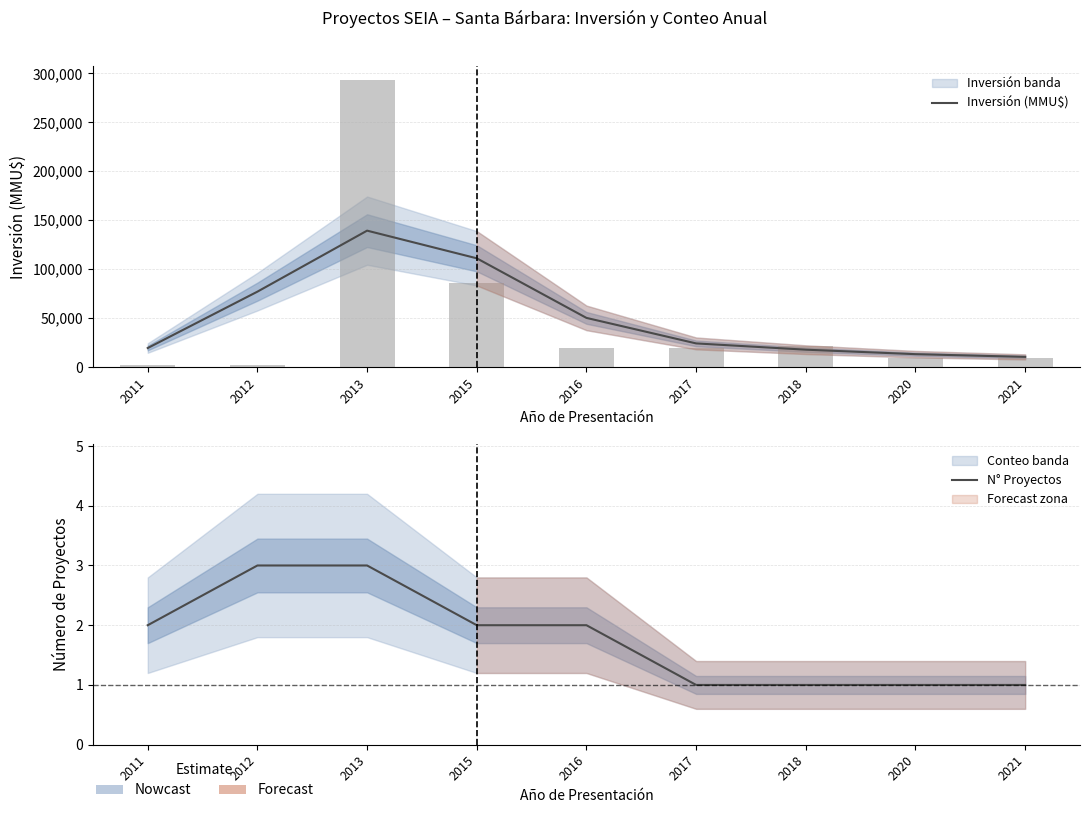

What is the spread (max minus min) of values at 2020?

13189.5